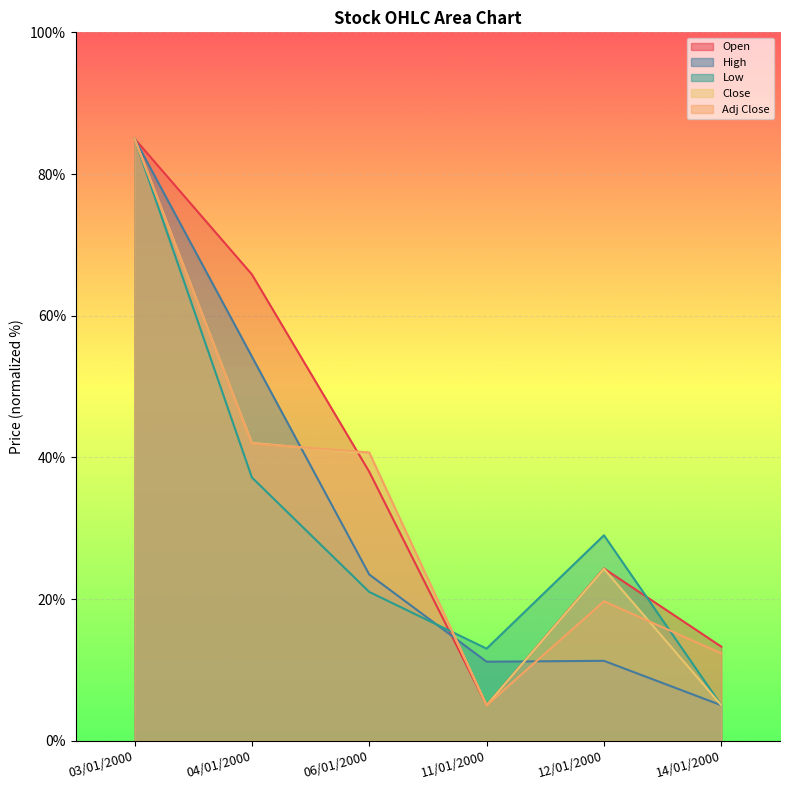

What position from the right is 06/01/2000?

4